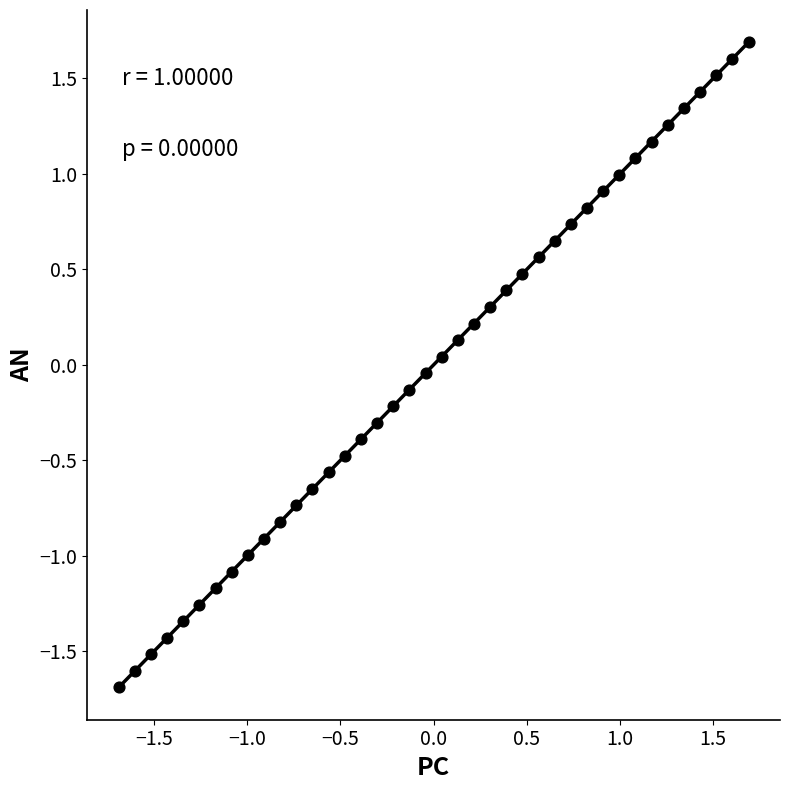

What is the range of X values (max minus min)?

3.4